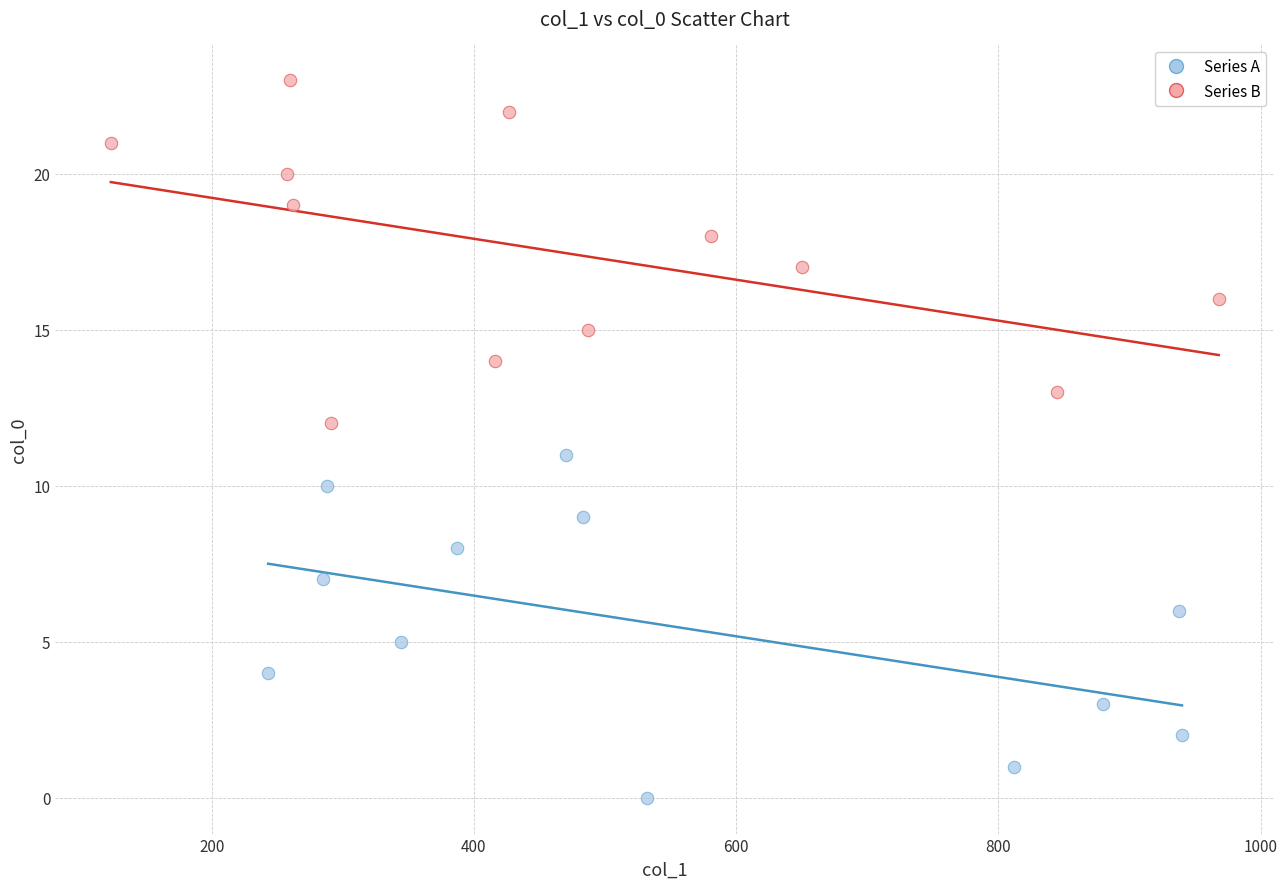

Which series contains the lowest Y value?

Series A